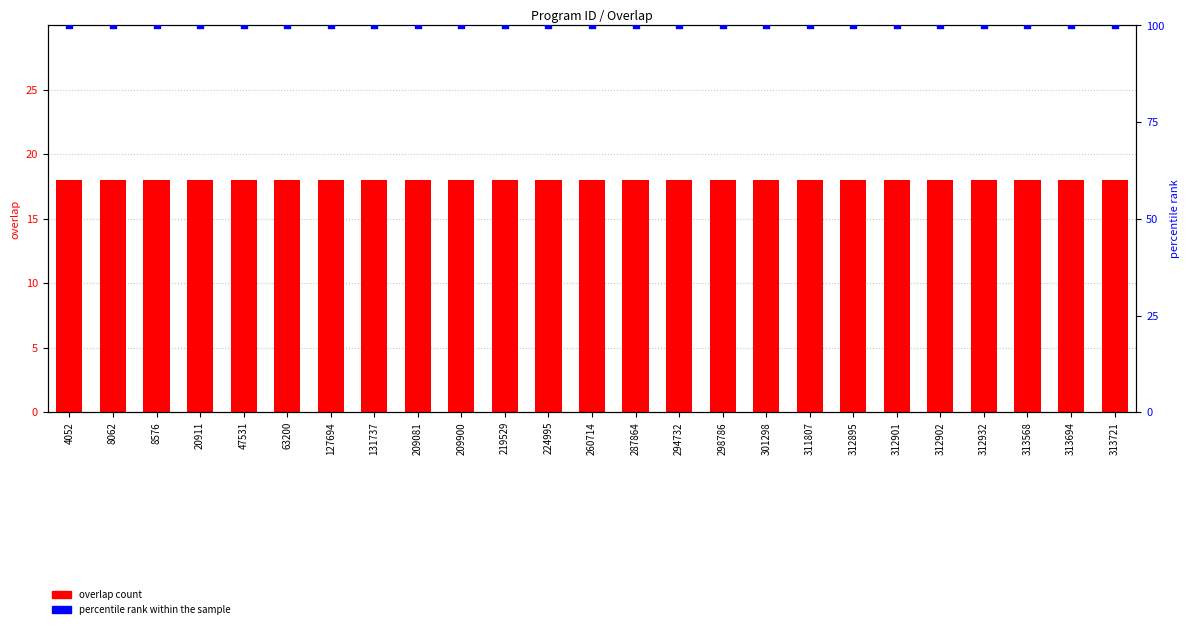

At how many categories does at least one series exceed 65?

25